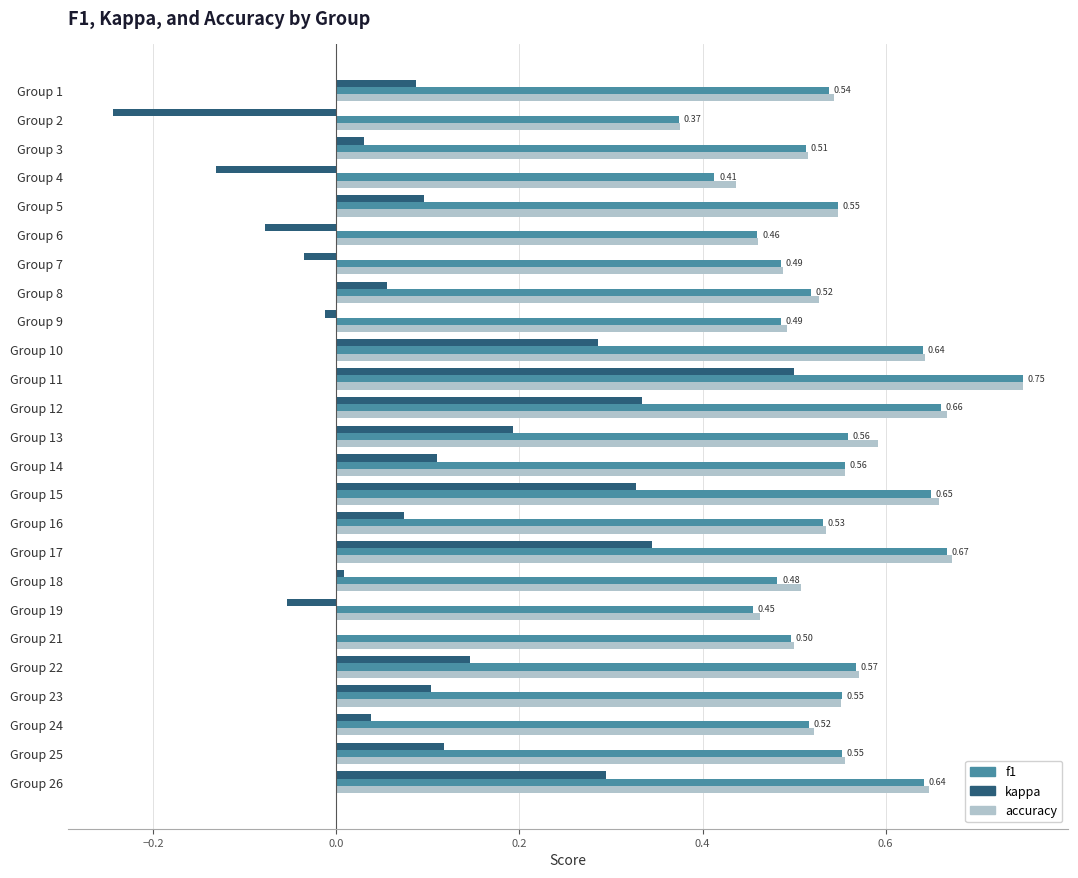

Is the value of f1 at Group 16 greater than the value of kappa at Group 12?

Yes